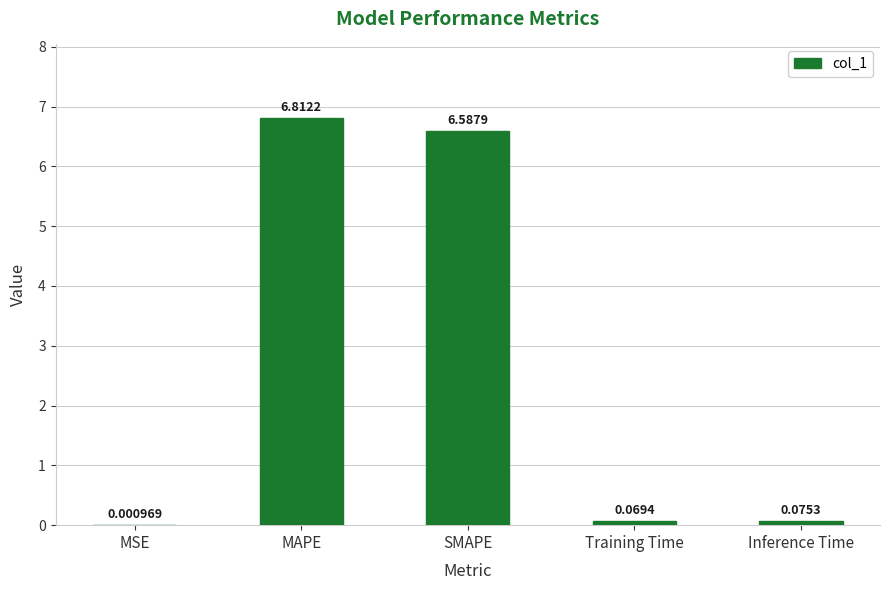

Which category has the highest value across all series?

MAPE